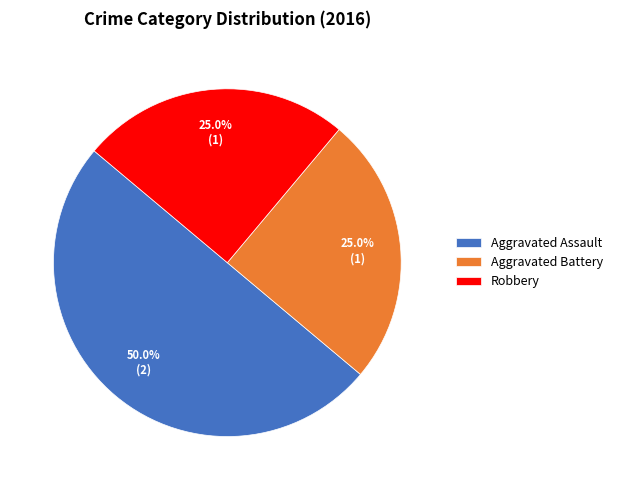

What portion of the pie excludes Robbery?

75.0%